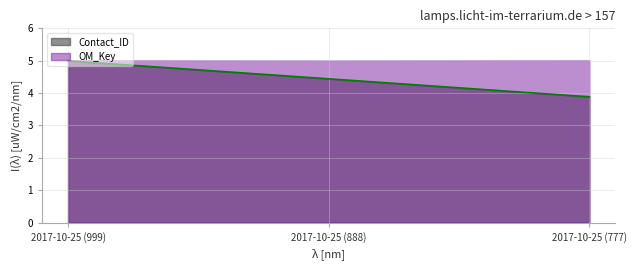

What is the greatest value displayed?

5.0